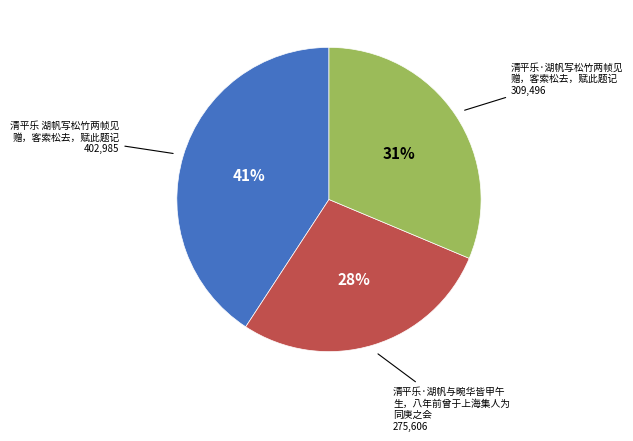

To the nearest percent, what is the average slice percentage?

33%